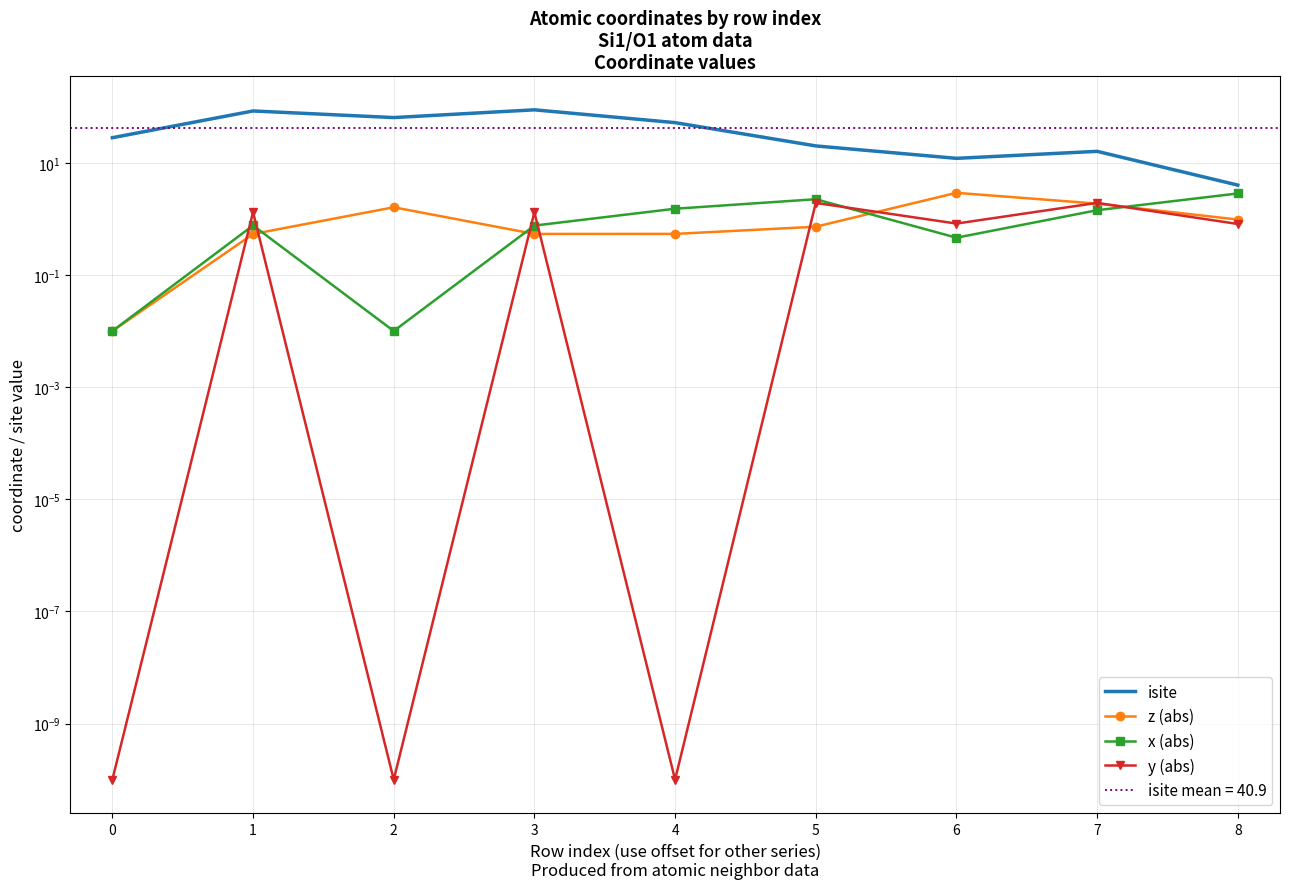

Reading right to left, list all the values displayed in this chart.

isite: 4.0	16.0	12.0	20.0	52.0	88.0	64.0	84.0	28.0
z (abs): 1.0	1.9	2.9	0.7	0.5	0.5	1.6	0.5	0.0
x (abs): 2.8	1.4	0.5	2.2	1.5	0.8	0.0	0.8	0.0
y (abs): 0.8	1.9	0.8	1.9	0.0	1.3	0.0	1.3	0.0